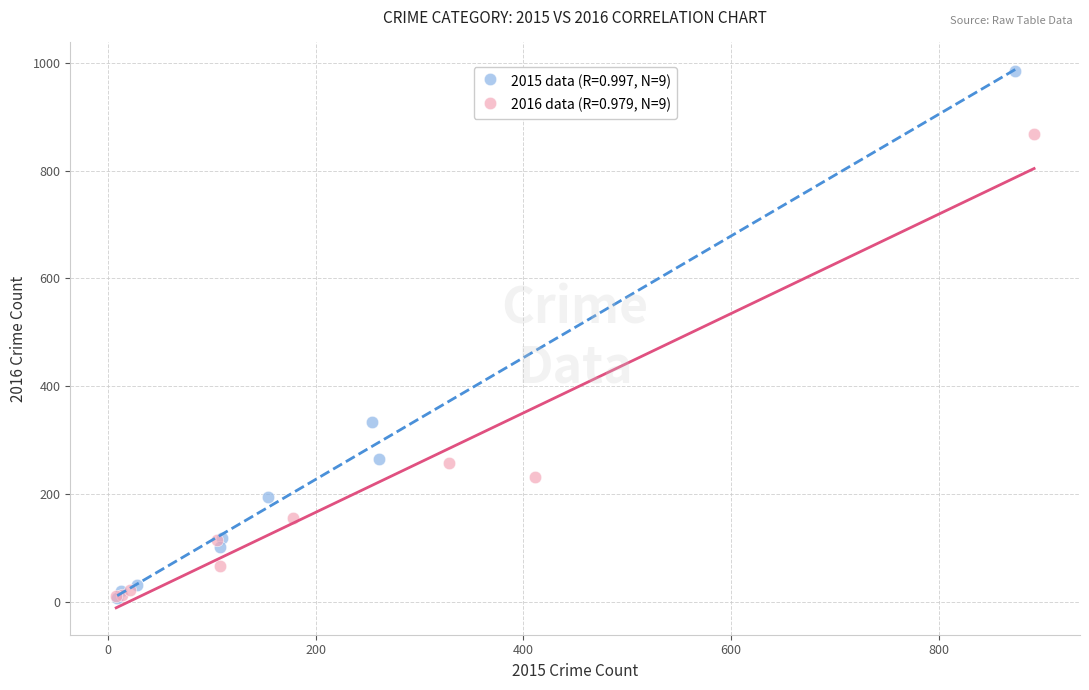

Which series contains the highest Y value?

2015 data (R=0.997, N=9)